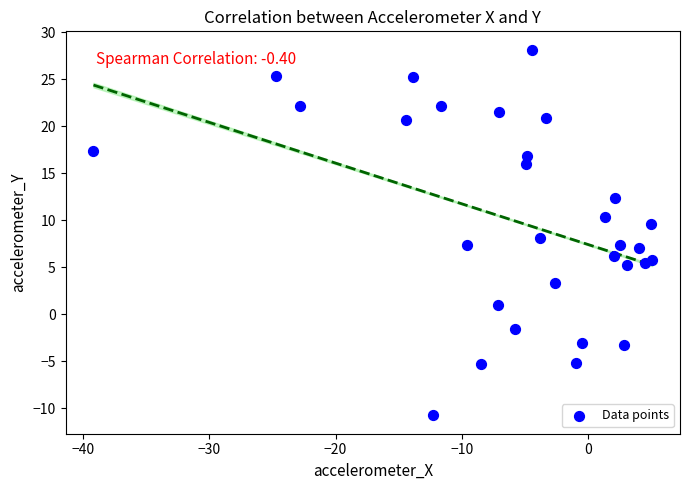

What is the range of X values (max minus min)?

44.3